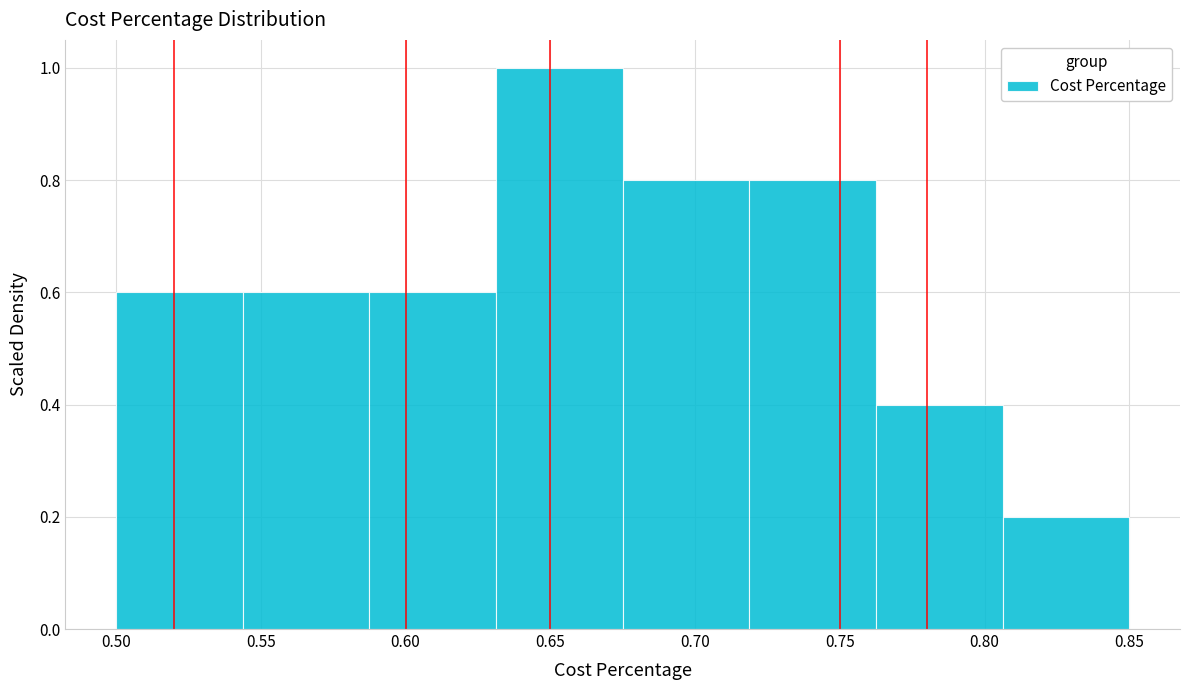

Reading left to right, list every bar in this chart as the range it spans on the x-axis followed by its height. Neither the bar edges nor the heights are printed on the chart, so give them approximately, as read against the axes.

0.500 to 0.545: 0.6
0.545 to 0.590: 0.6
0.590 to 0.630: 0.6
0.630 to 0.675: 1.0
0.675 to 0.720: 0.8
0.720 to 0.765: 0.8
0.765 to 0.805: 0.4
0.805 to 0.850: 0.2